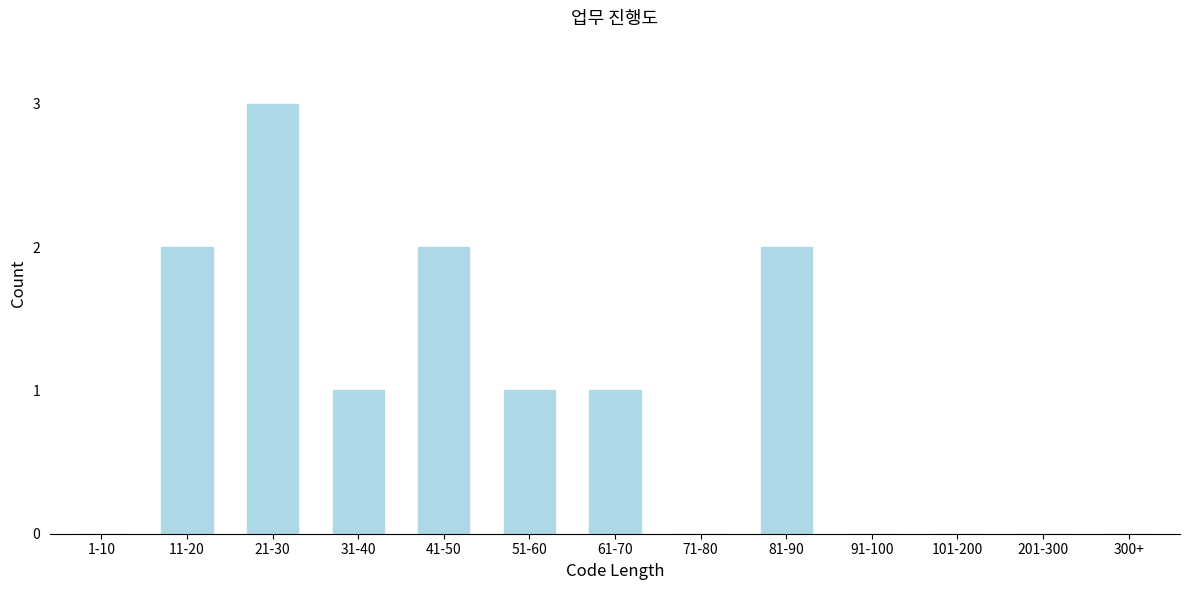

Reading right to left, list all the values displayed in this chart.

300+=0	201-300=0	101-200=0	91-100=0	81-90=2	71-80=0	61-70=1	51-60=1	41-50=2	31-40=1	21-30=3	11-20=2	1-10=0